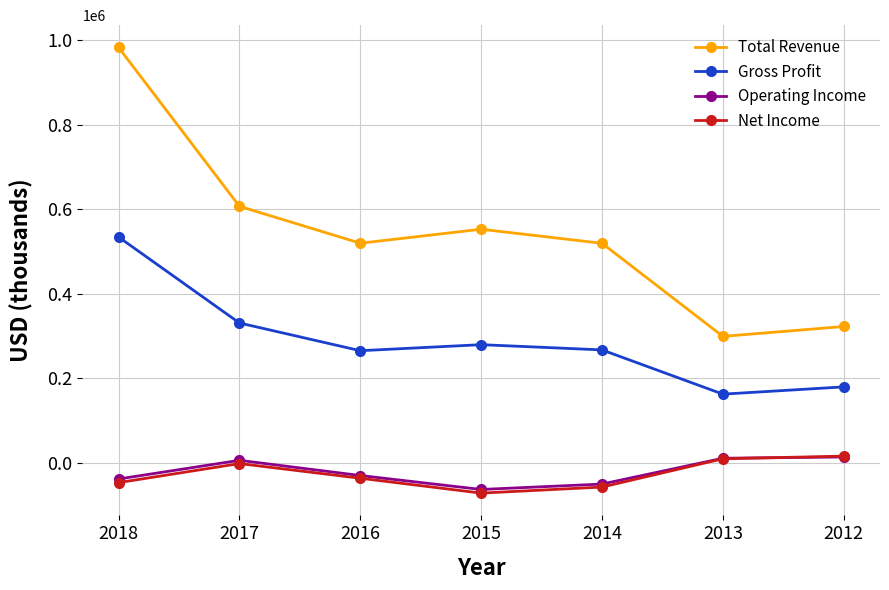

What is the value of the Net Income point at the 1st from the left?

-46800